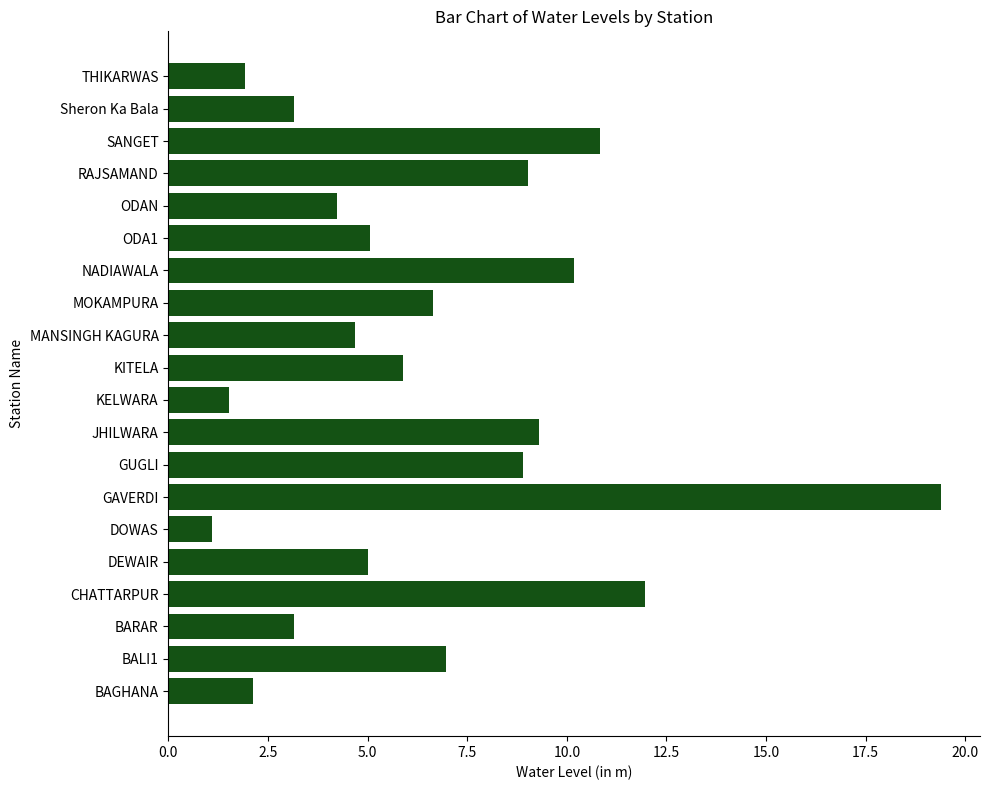

What is the maximum value shown in the chart?

19.4